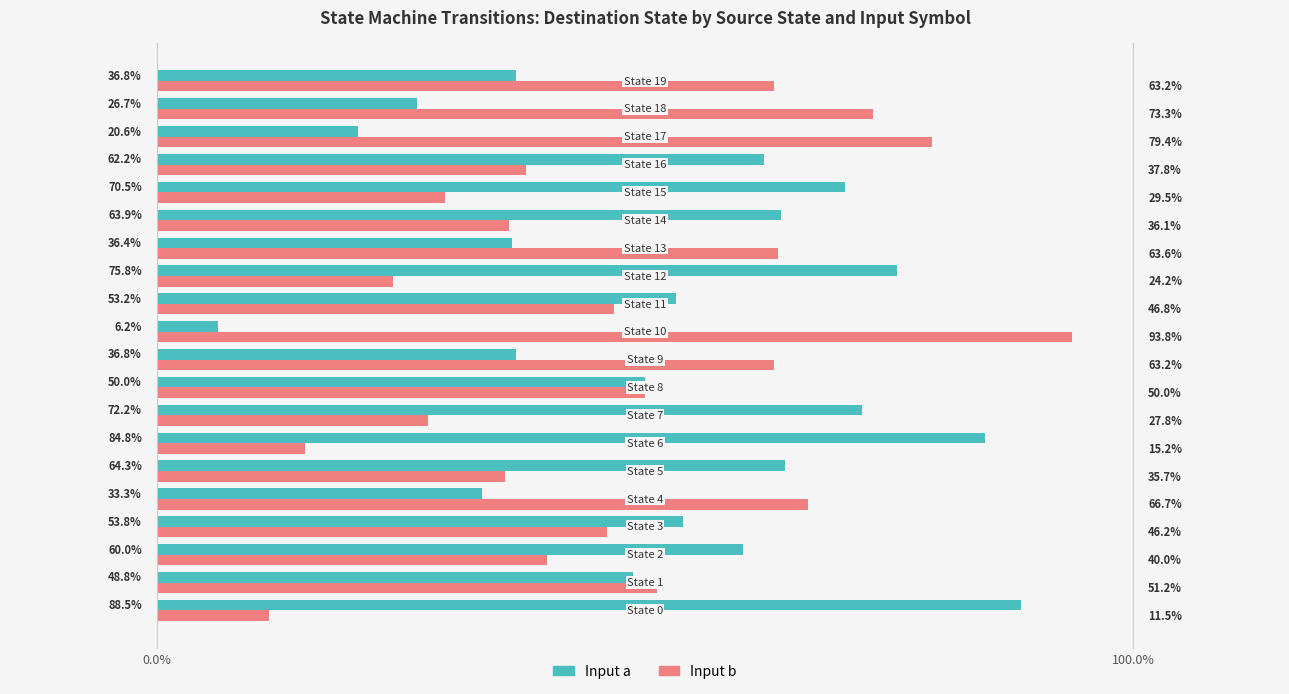

What is the difference between the maximum and second lowest values in the Input a series?

67.9